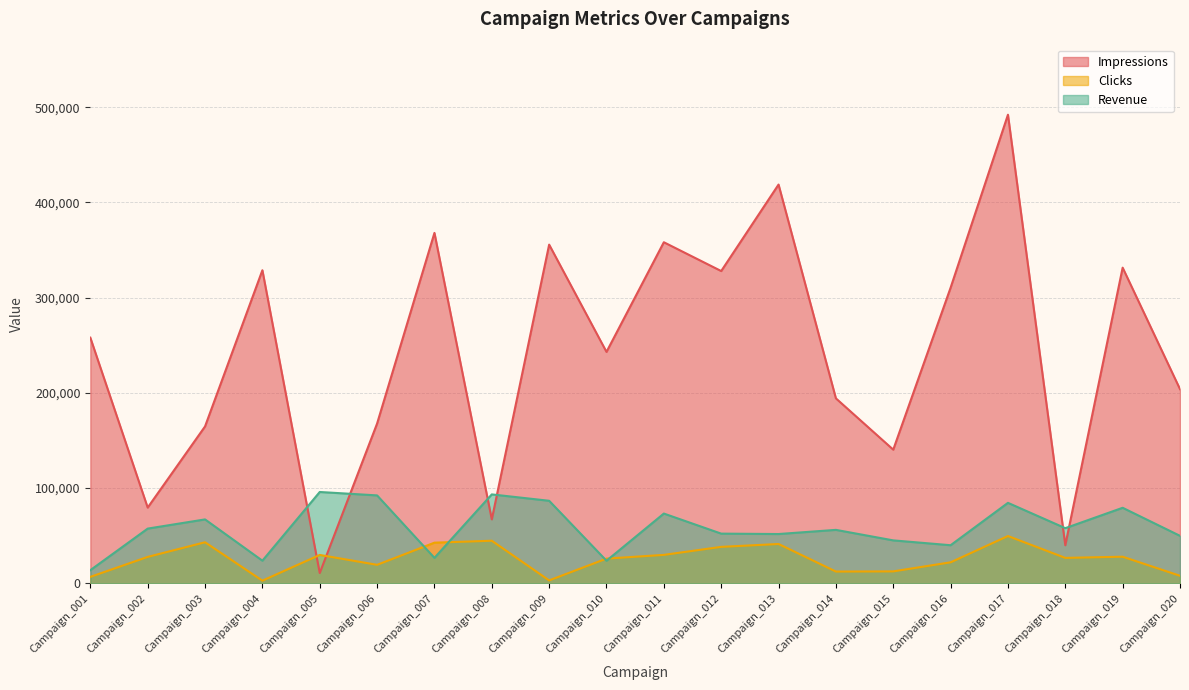

What is the smallest value displayed?

2679